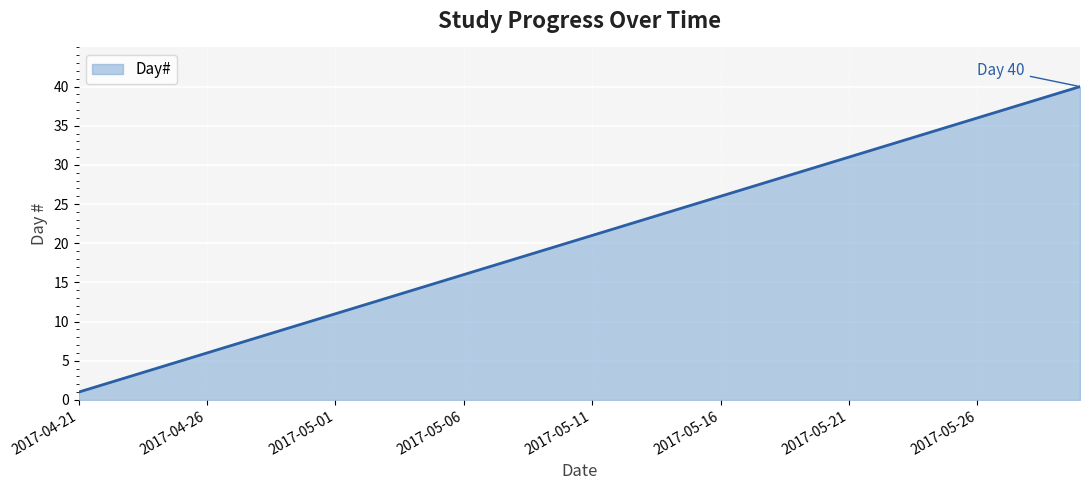

What is the difference between the maximum and minimum values?

39